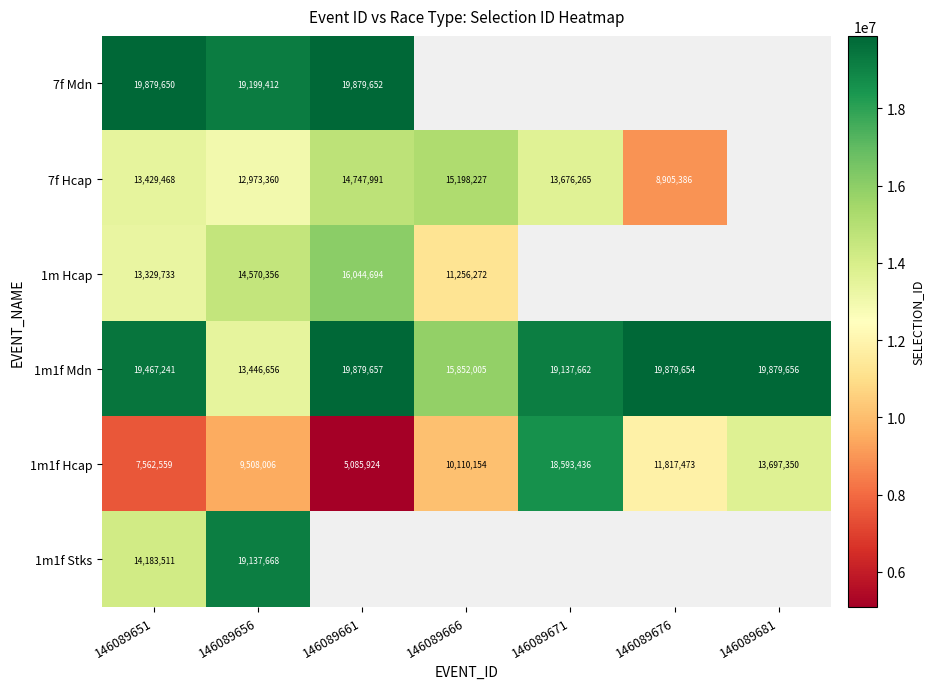

Is it true that 1m1f Mdn equals 34829123 at 146089661?

False